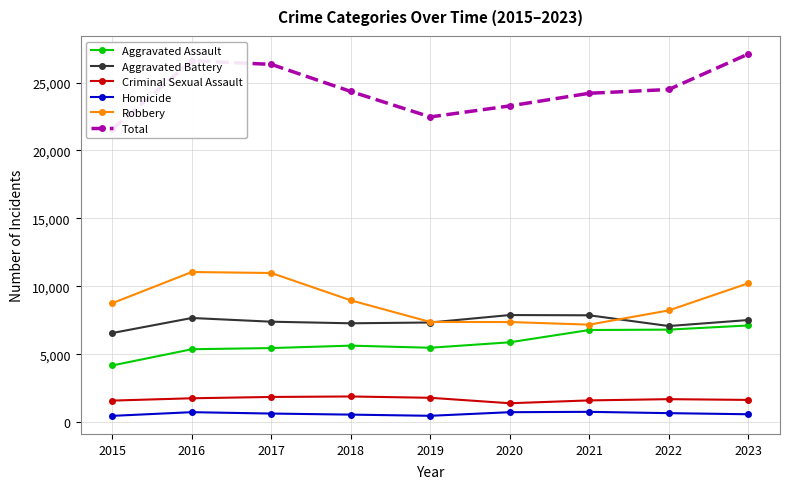

True or false: Total and Criminal Sexual Assault cross at least once.

False